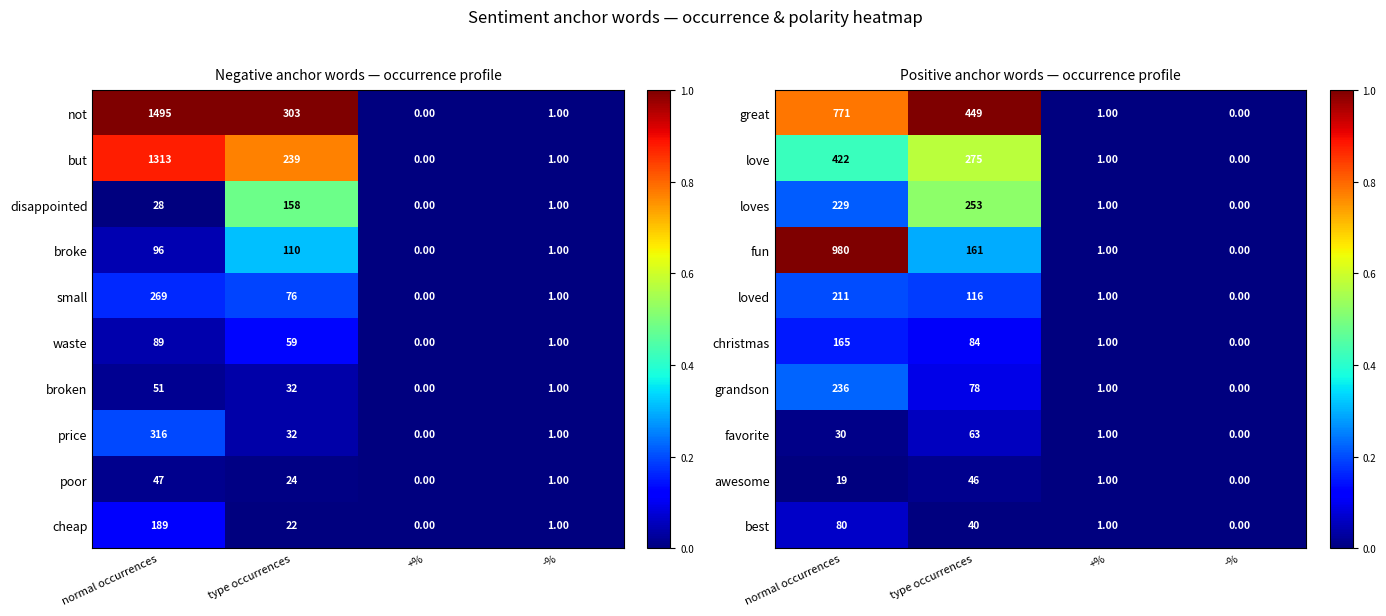

Count the number of categories in the chart.

4